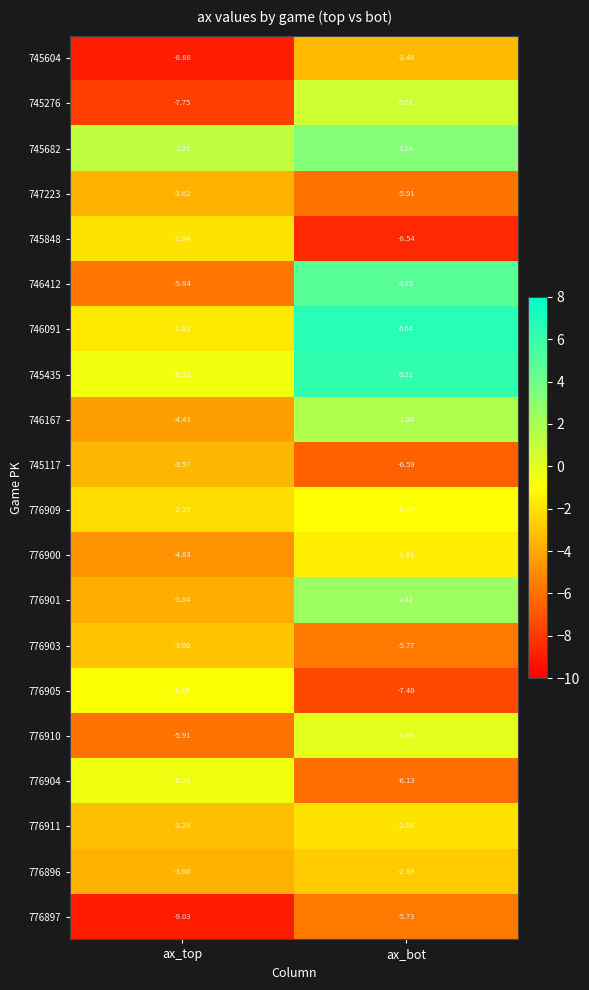

Which category has the lowest value in the 776901 series?

ax_top